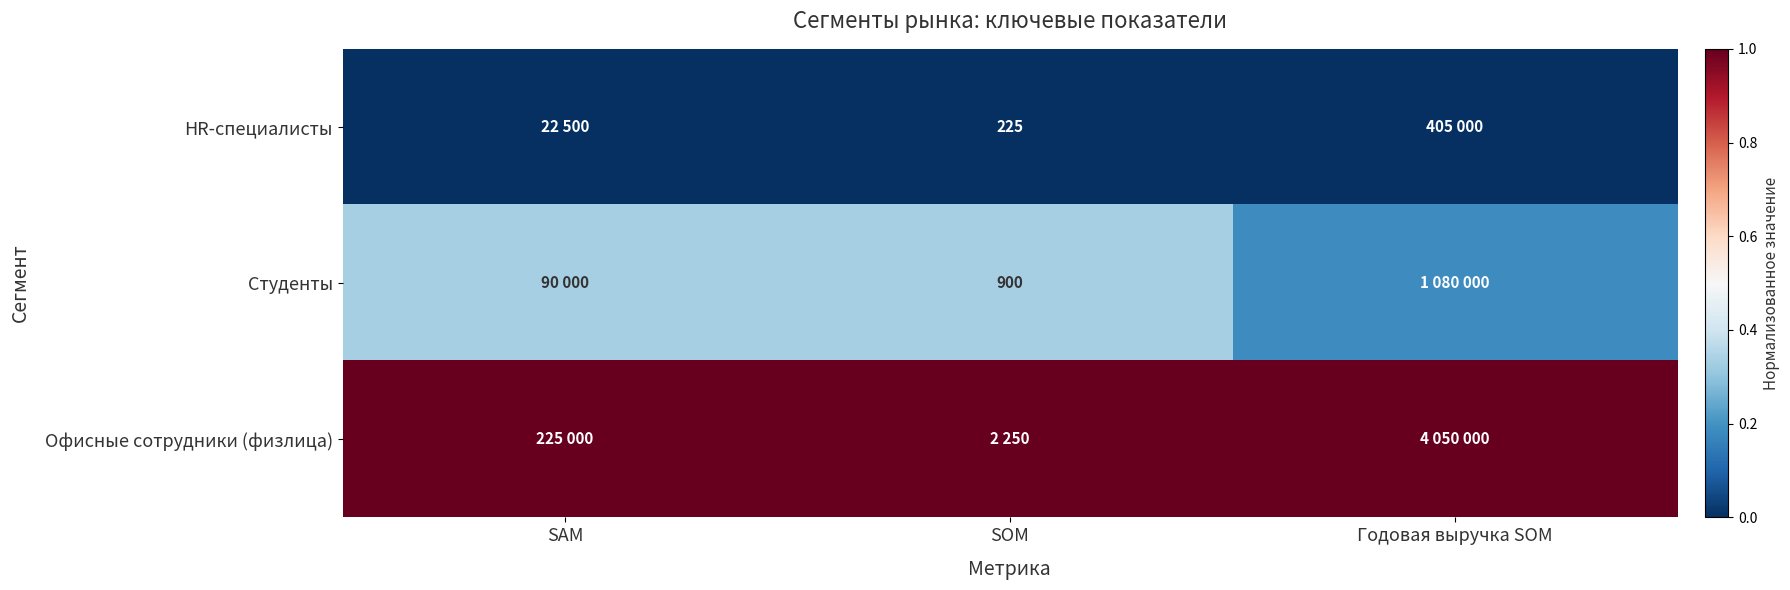

What is the difference between the highest and lowest values at Годовая выручка SOM?

1.0